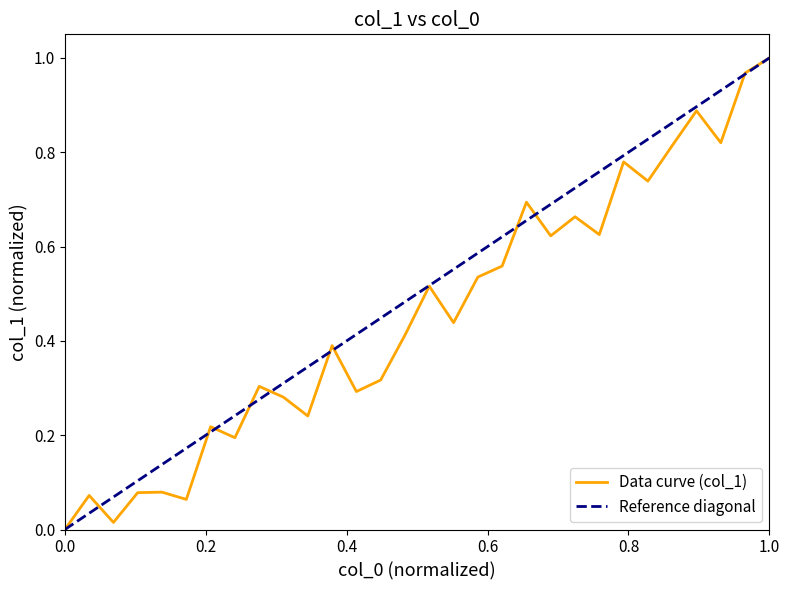

The value at 155 is 0.2. True or false?

False